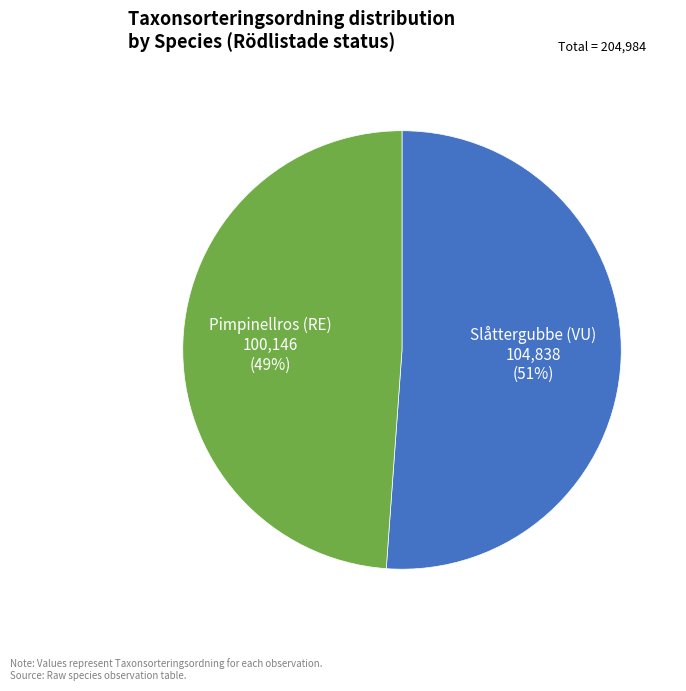

True or false: Pimpinellros (RE) accounts for 40% of the total.

False